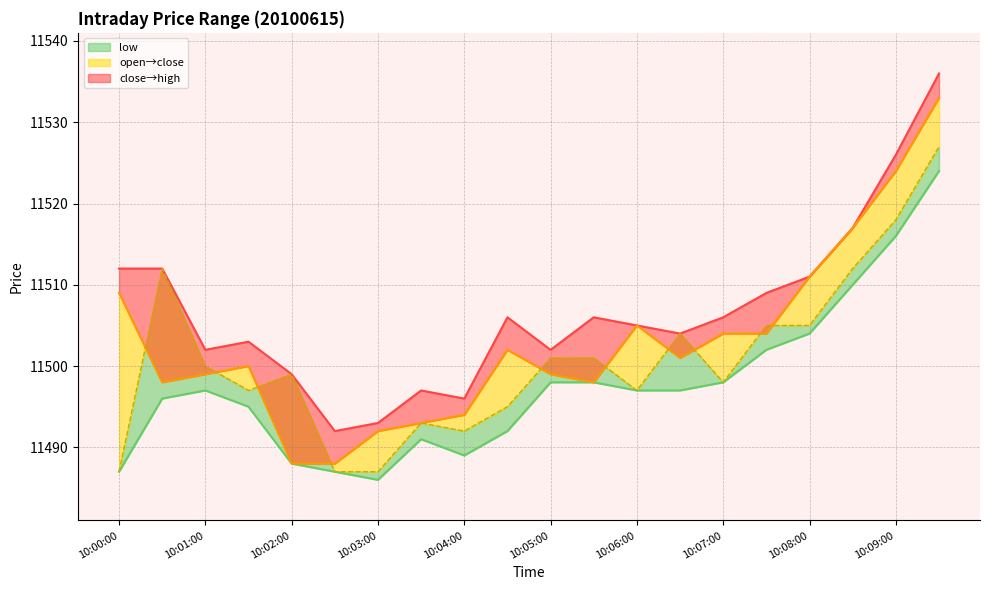

Where does the high series first go above 11506?

10:00:00